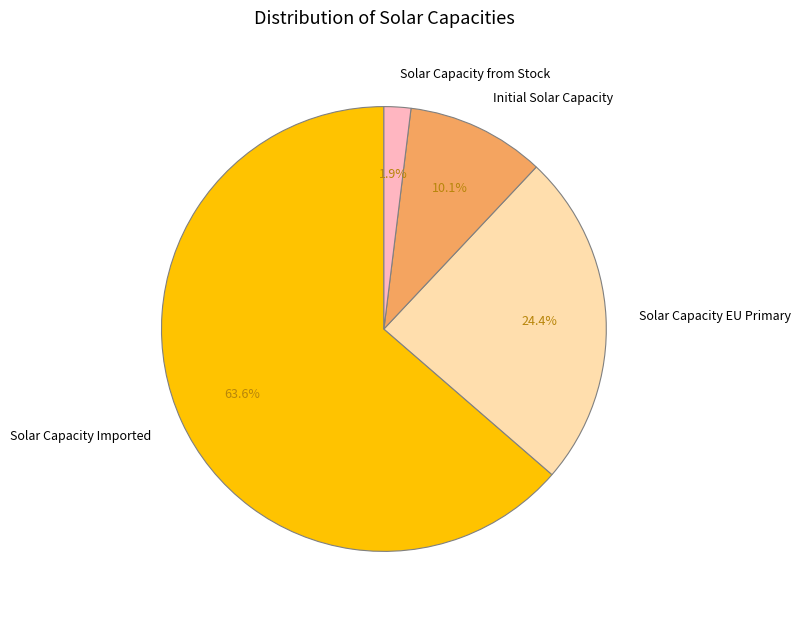

Combined, do Solar Capacity EU Primary and Solar Capacity from Stock account for over 50%?

No